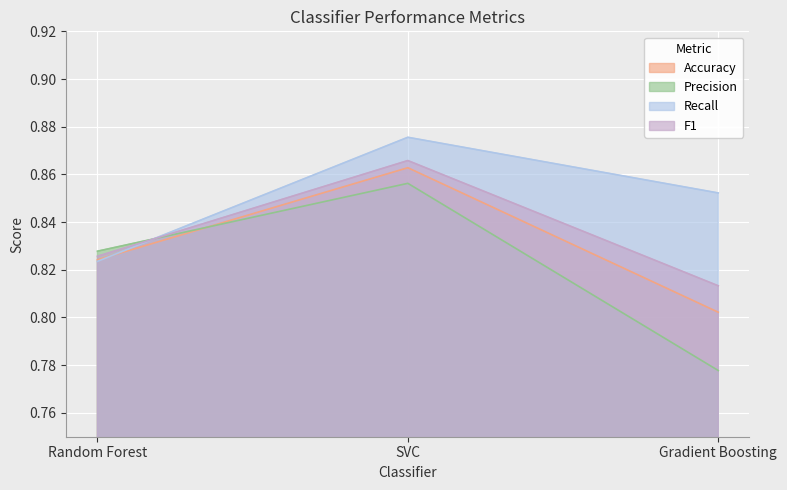

What is the greatest value displayed?

0.9